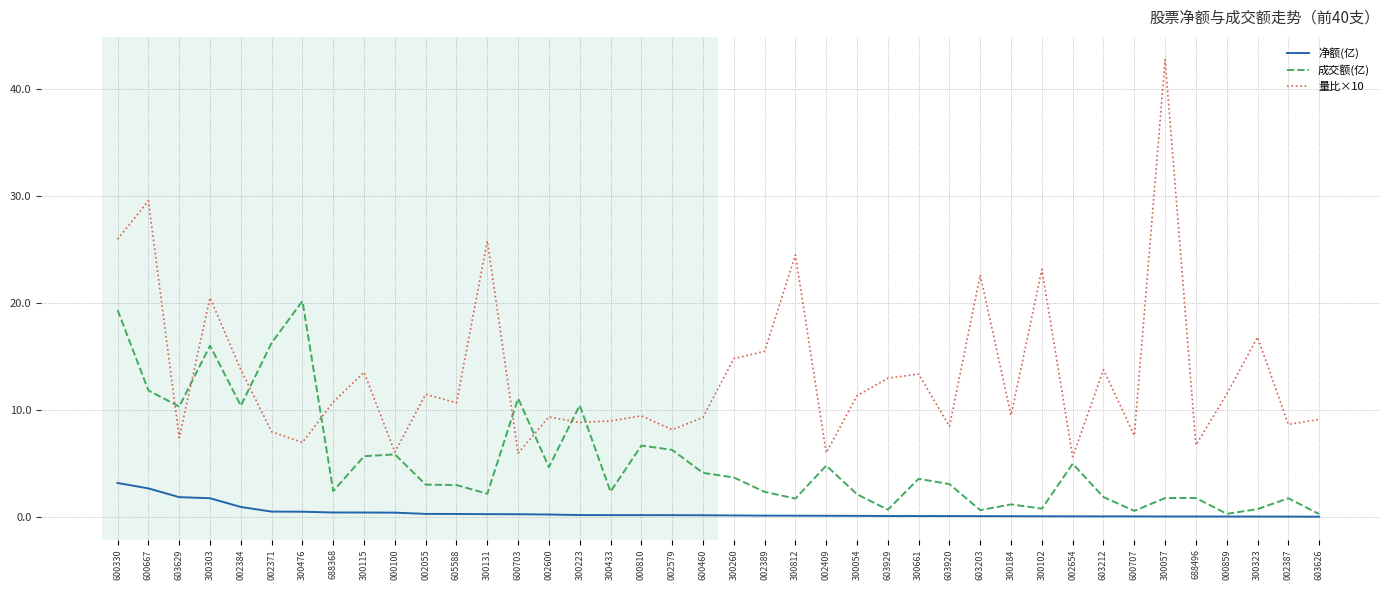

List the series in order of their overall mean, highest first.

量比×10, 成交额(亿), 净额(亿)